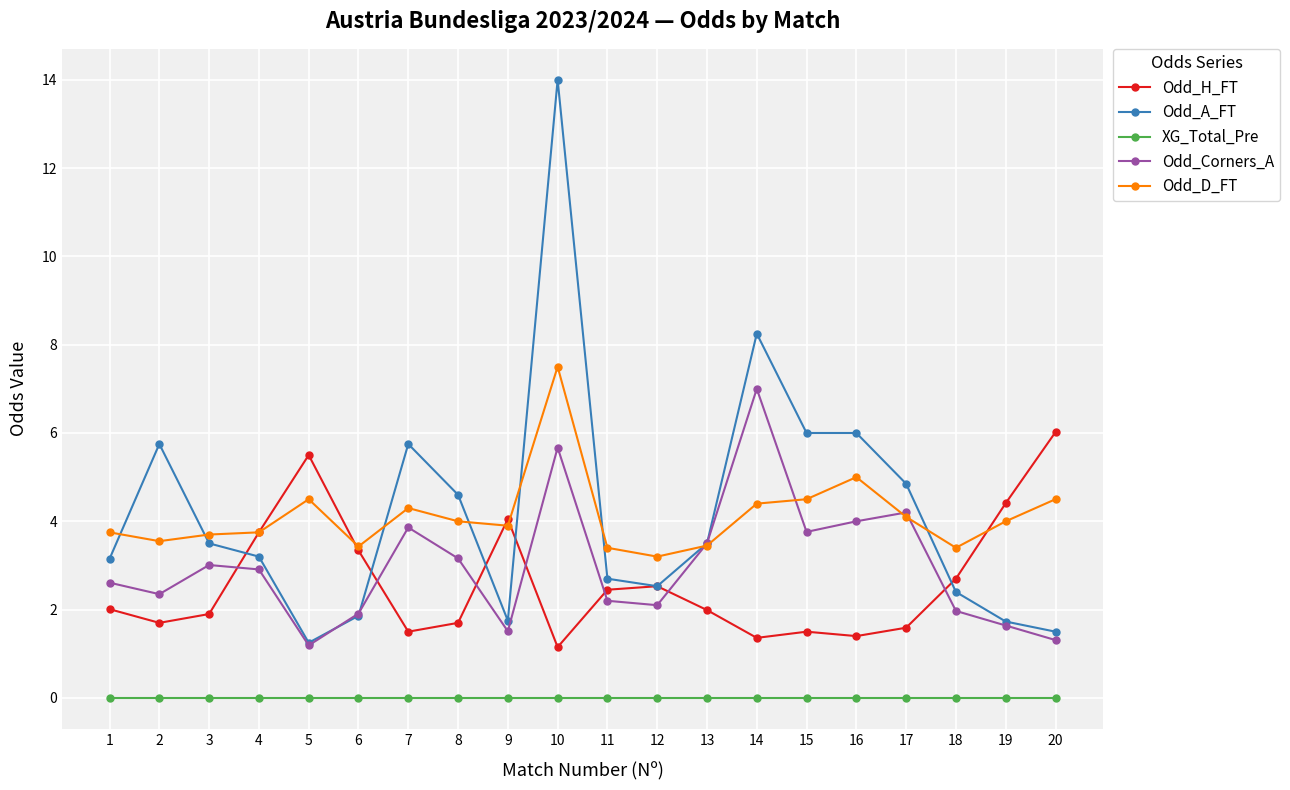

What is the sum of all Odd_D_FT values?

82.3